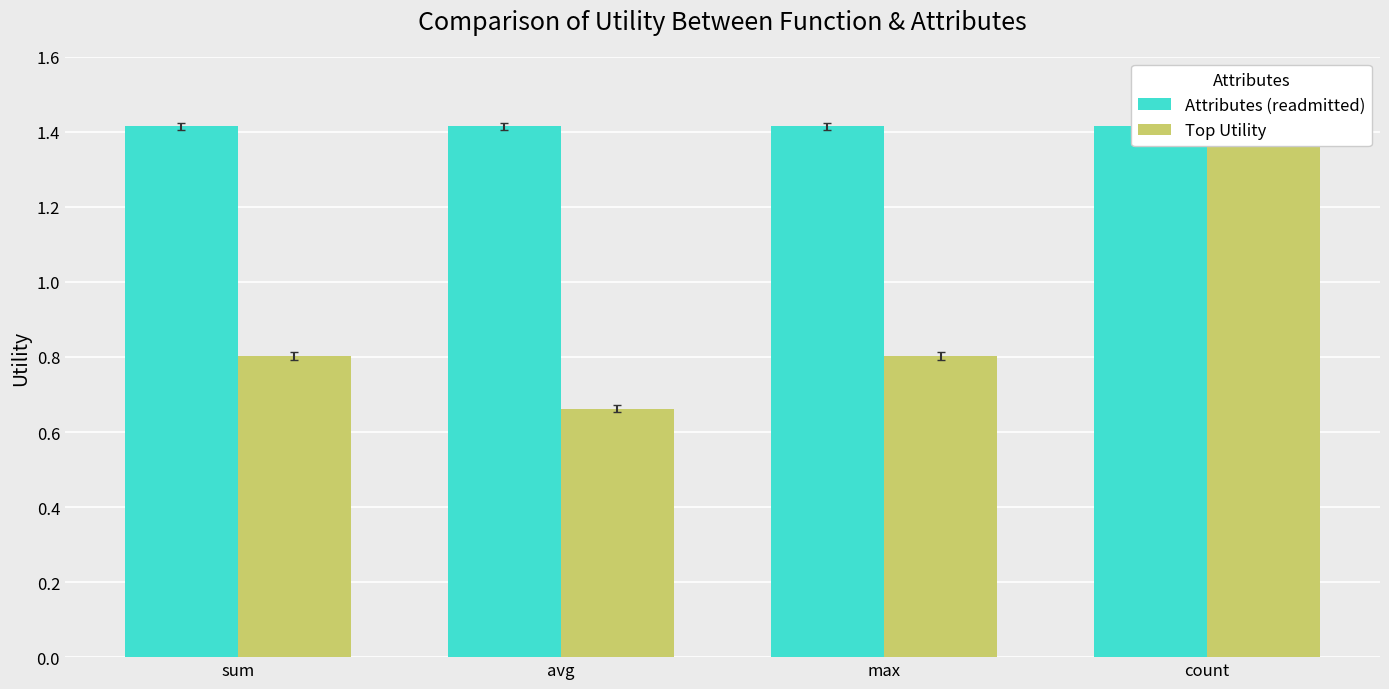

What is the value of the Top Utility bar at the 4th from the left?

1.4